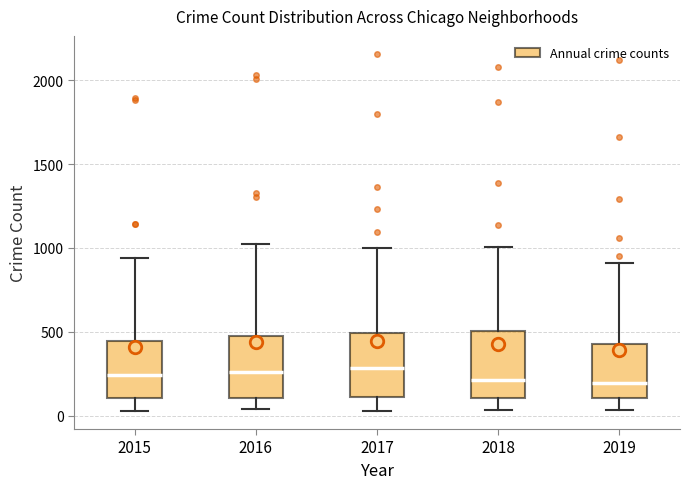

Reading left to right, read every box against the y-axis: the position of its median line, the range the box covers, and the ends of its whiskers. The values are not printed on the chart, so give them approximately, as read against the axis.

2015: median 250, box 100 to 450, whiskers 50 to 950
2016: median 250, box 100 to 500, whiskers 50 to 1050
2017: median 300, box 100 to 500, whiskers 50 to 1000
2018: median 200, box 100 to 500, whiskers 50 to 1000
2019: median 200, box 100 to 450, whiskers 50 to 900